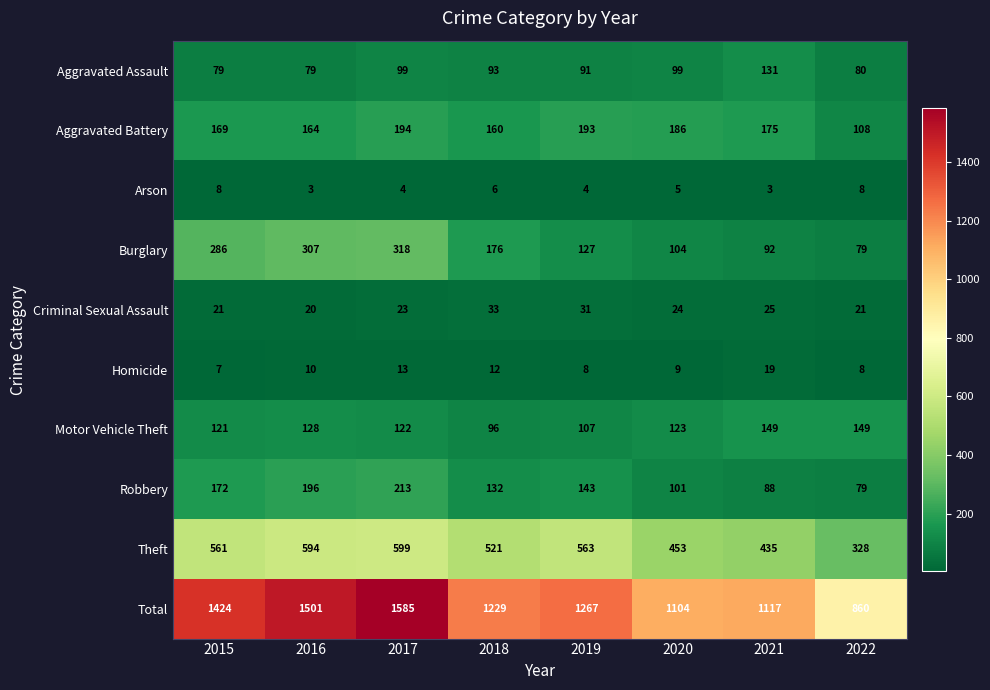

What is the sum of all Arson values?

41